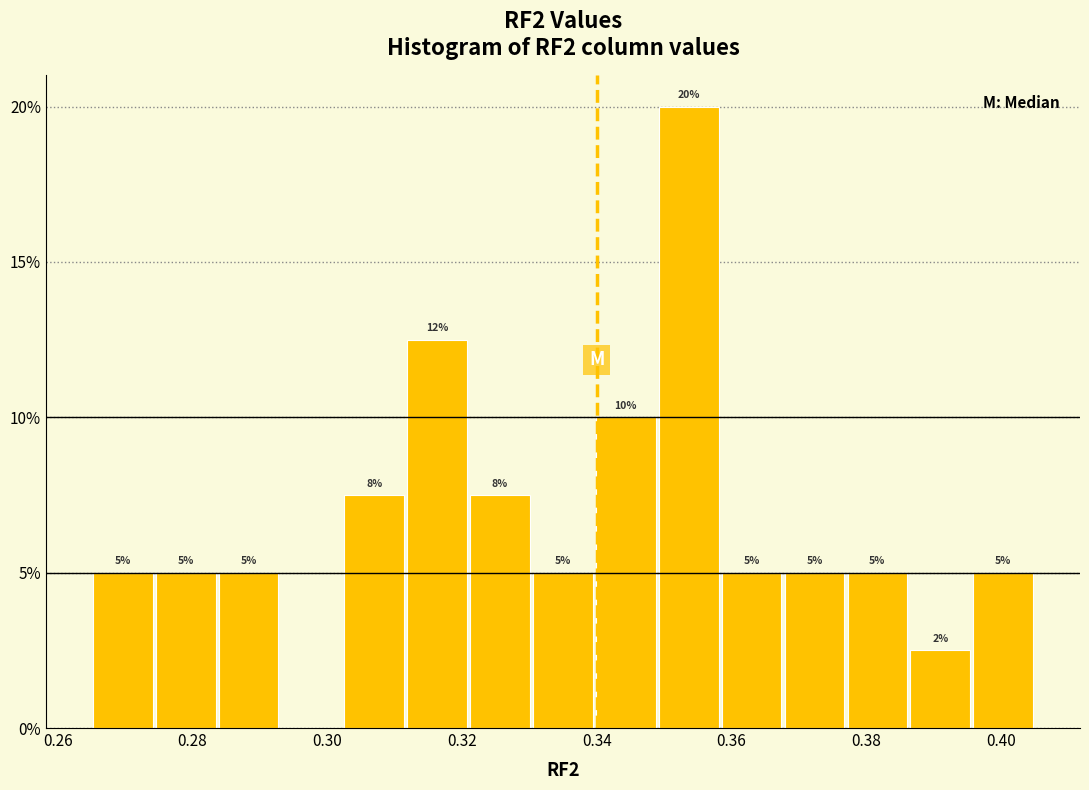

Which range on the x-axis has the tallest bar?

0.350 to 0.358